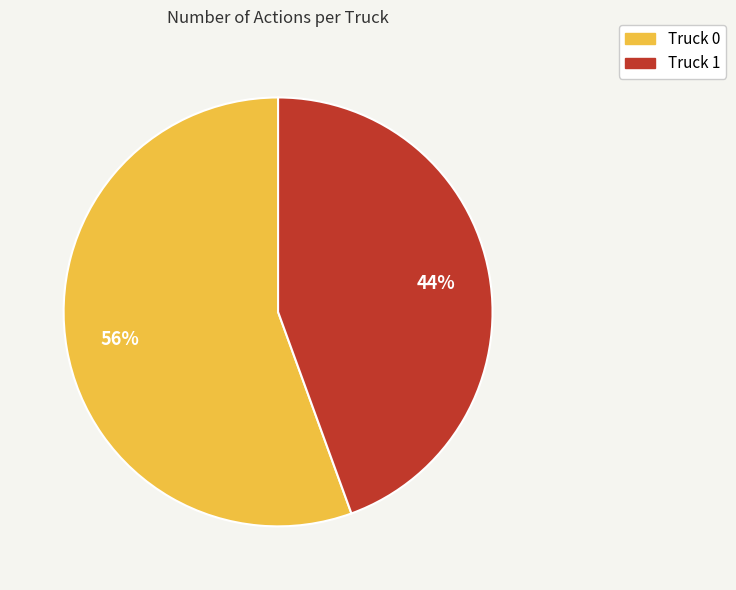

How many slices are in this pie chart?

2